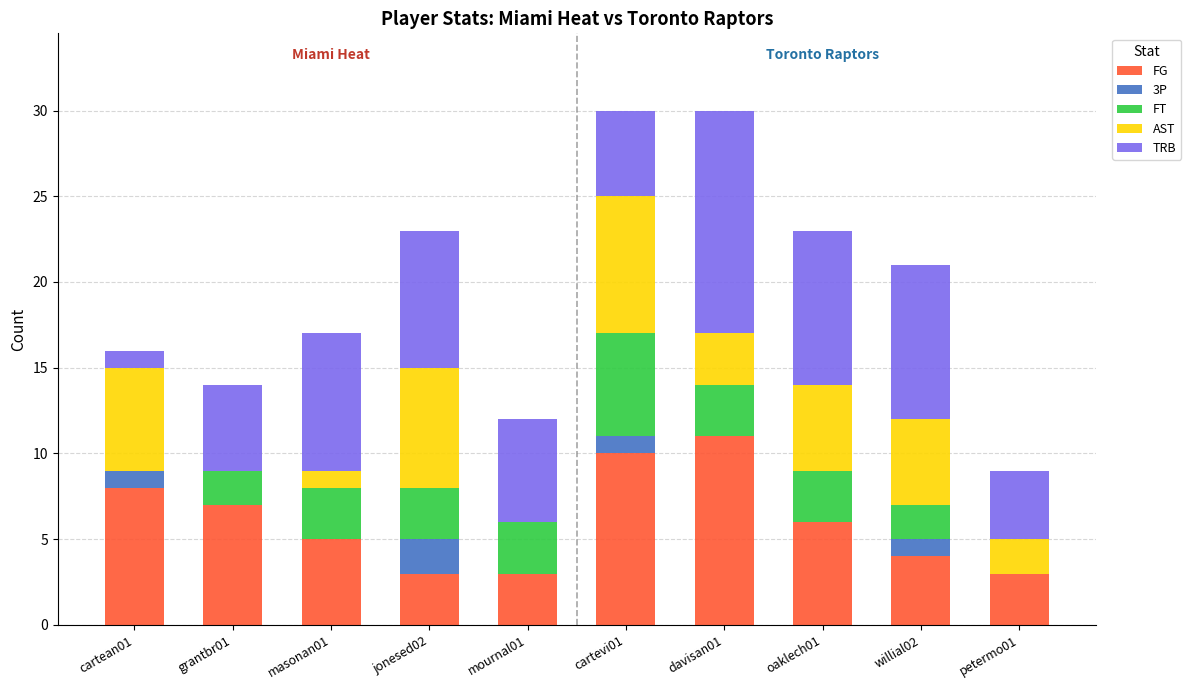

Count the number of data series in this chart.

5